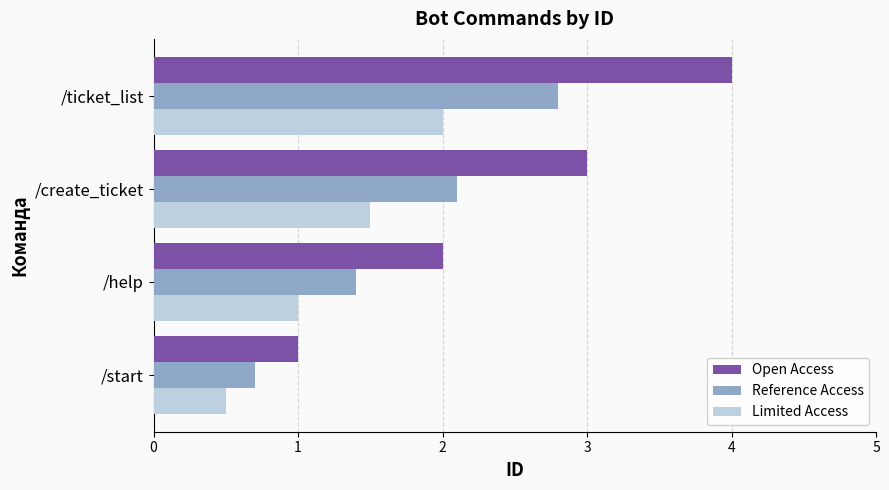

Rank the categories by Reference Access value from highest to lowest.

/ticket_list, /create_ticket, /help, /start